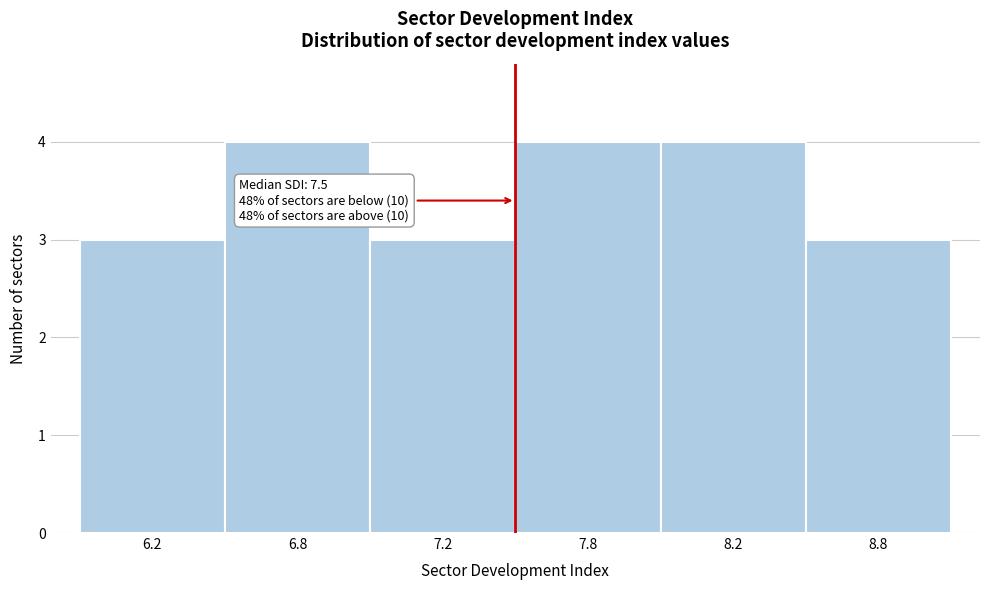

Reading right to left, extract all data points from this chart.

8.8=3	8.2=4	7.8=4	7.2=3	6.8=4	6.2=3